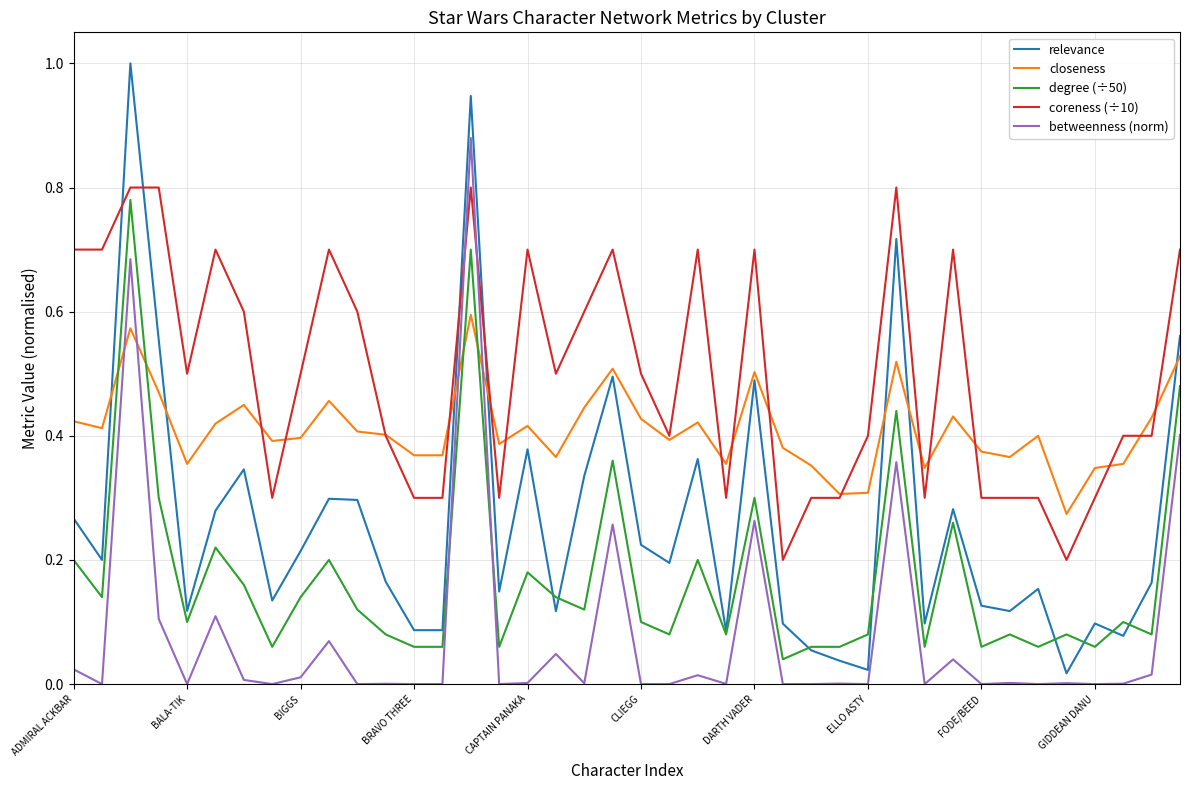

Which series has the widest spread of values?

relevance